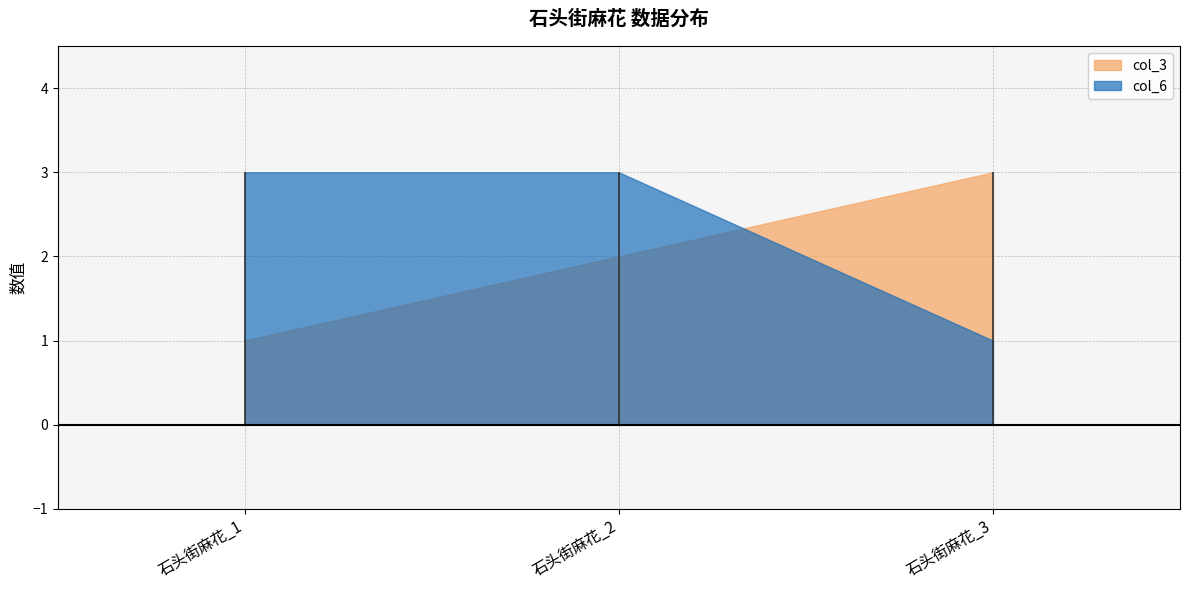

What is the difference between the col_6 values at 石头街麻花_2 and 石头街麻花_3?

2